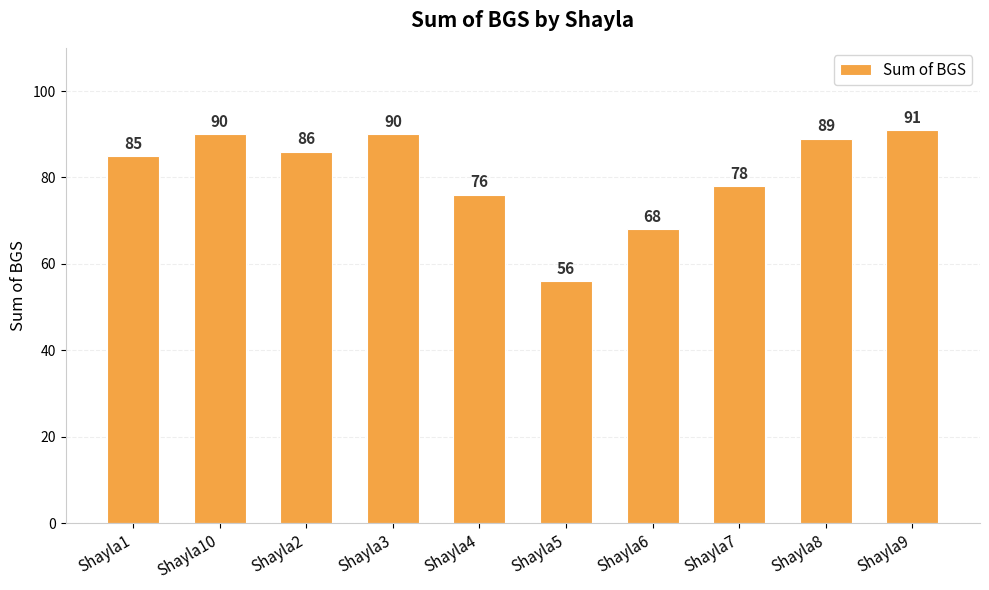

The chart shows a value of 68 at Shayla6. True or false?

True